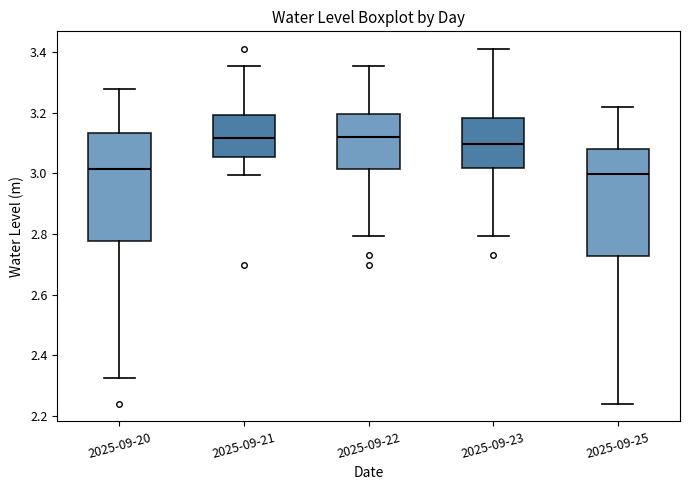

Where does the upper whisker of the box for 2025-09-23 end on the y-axis? The values are not printed on the chart, so give them approximately, as read against the axis.

3.40